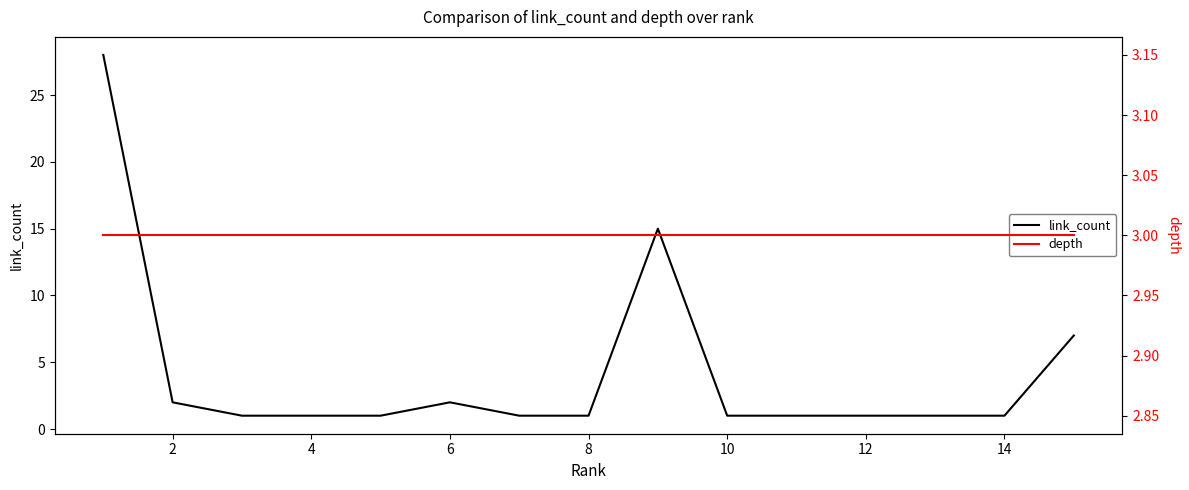

What is the average value of the link_count series?

4